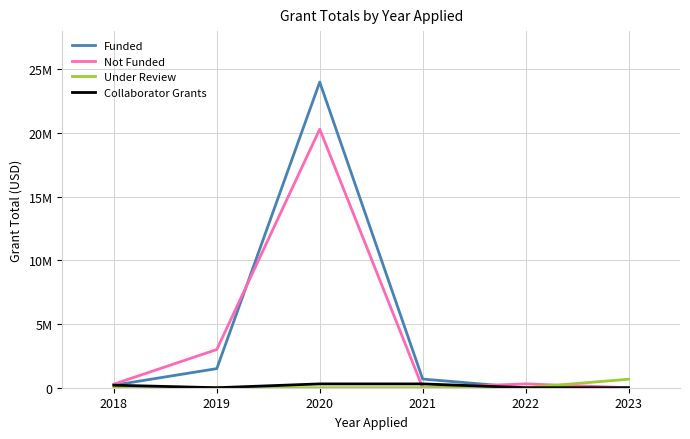

Is this an area chart (filled region under the line)?

No